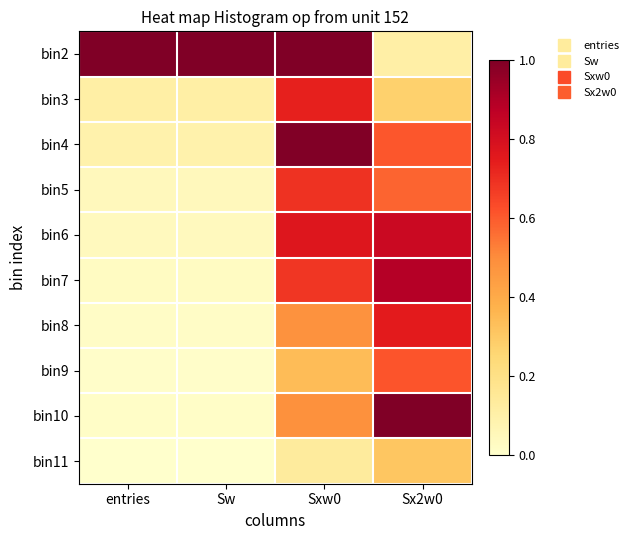

At which category does the chart reach its peak across all series?

entries